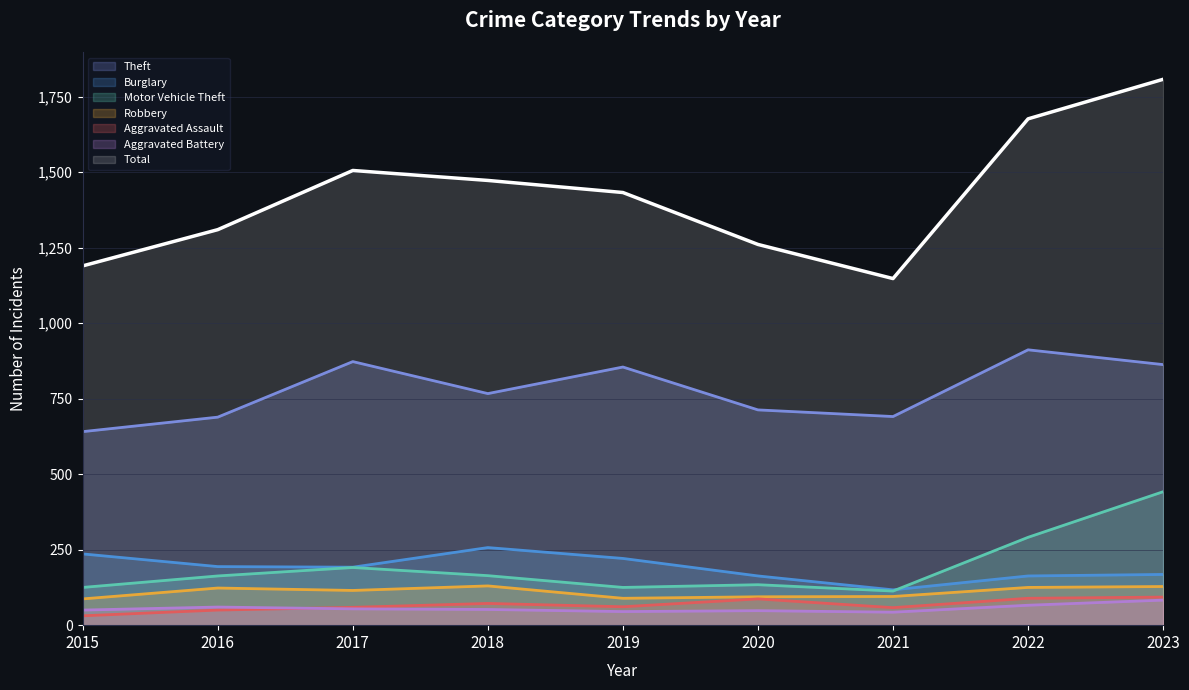

How many series are shown in this chart?

7